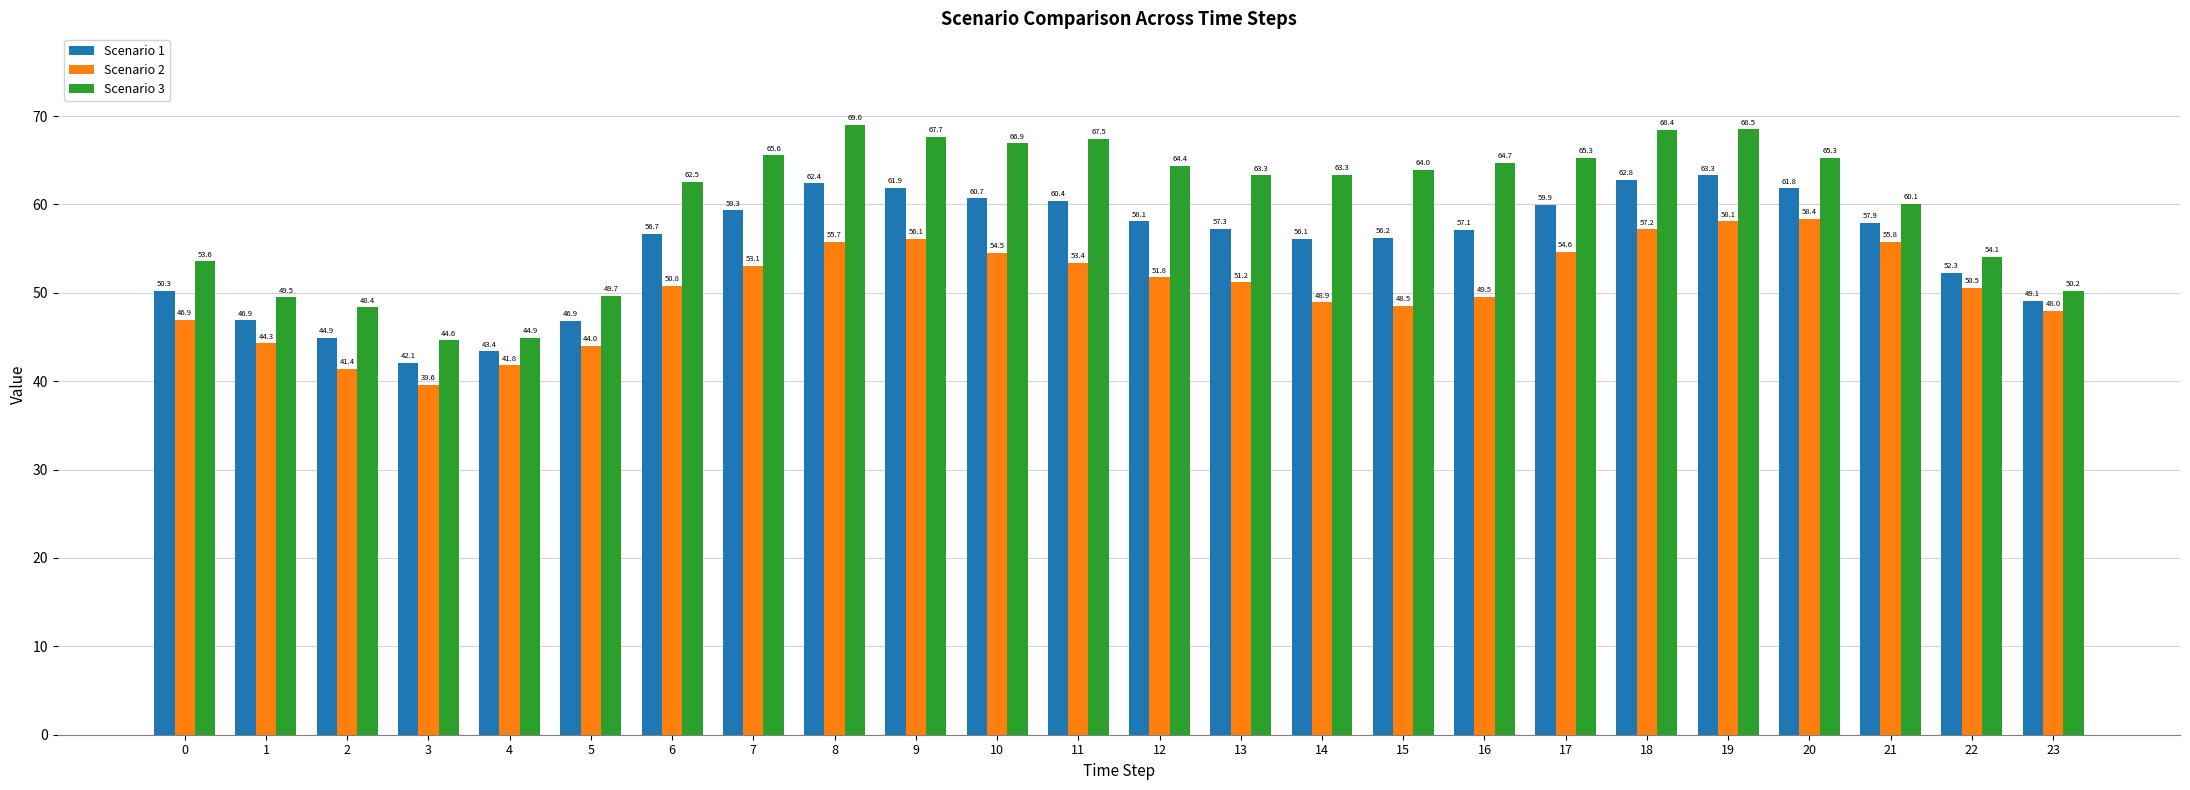

What is the value of the Scenario 2 bar at the 22nd from the left?

55.8